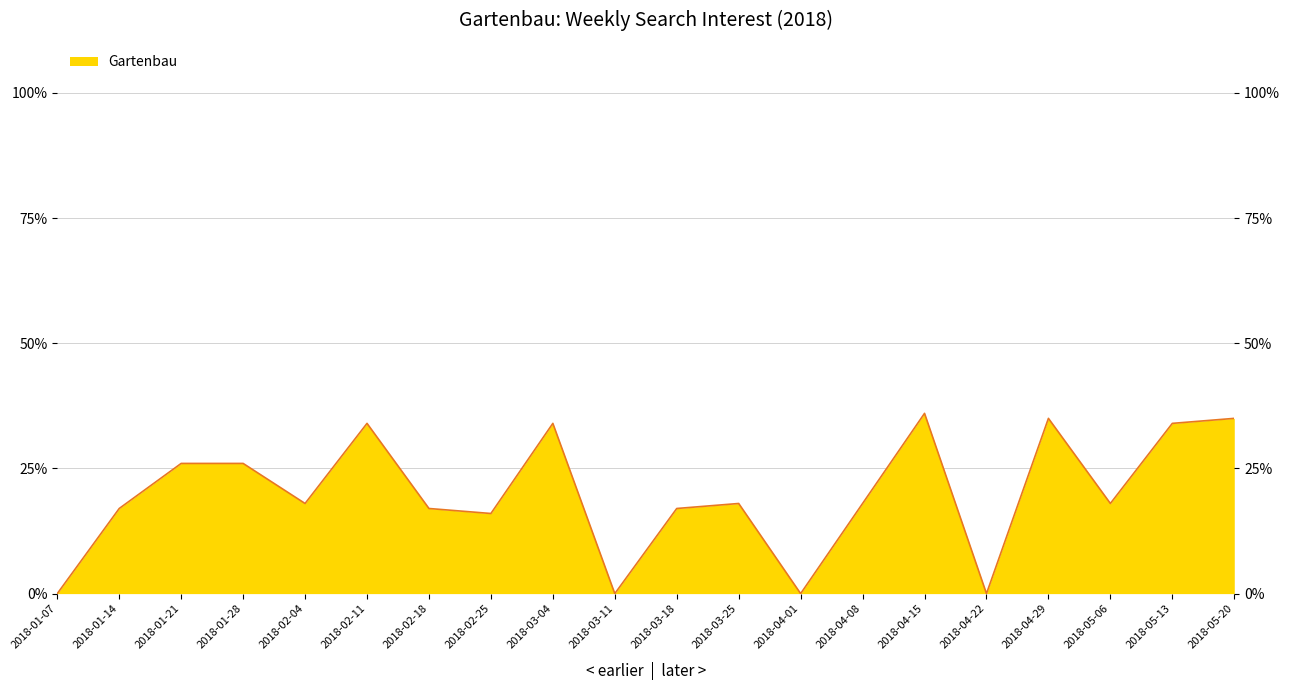

Which category has the highest value across all series?

2018-04-15